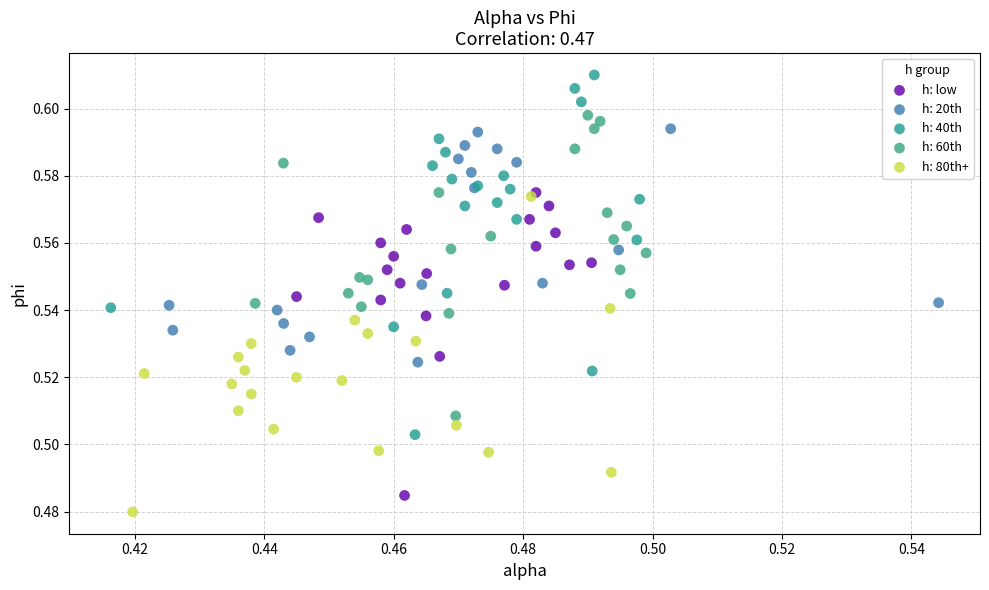

Which series has the widest spread of Y values?

h: 40th